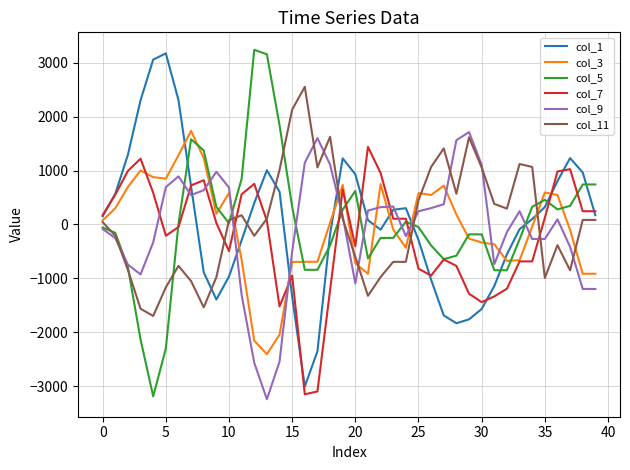

True or false: col_3 and col_9 intersect in this chart.

True